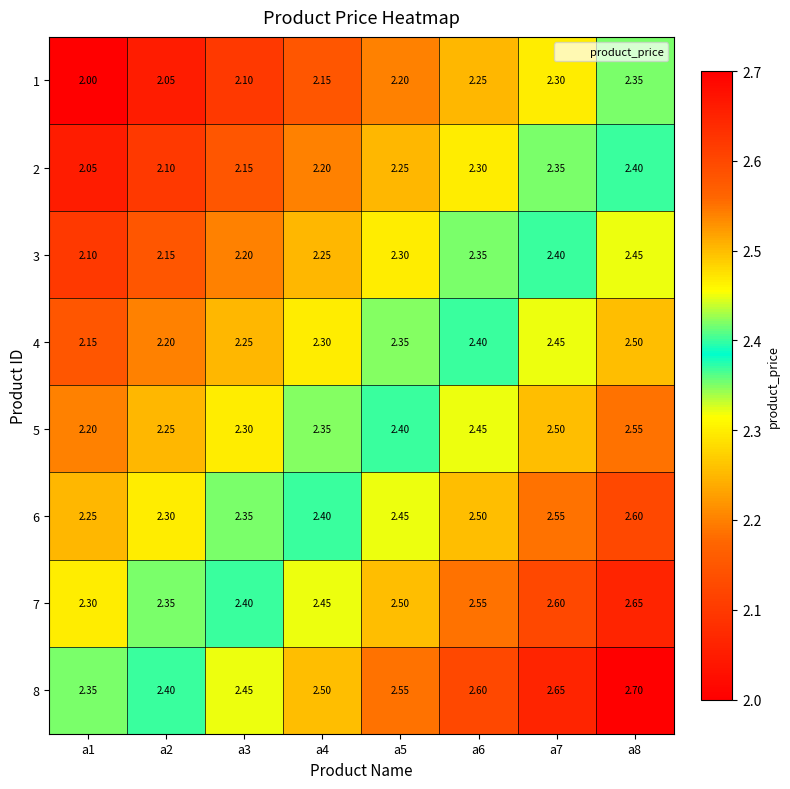

Is the value of 8 at a6 greater than the value of 7 at a4?

Yes